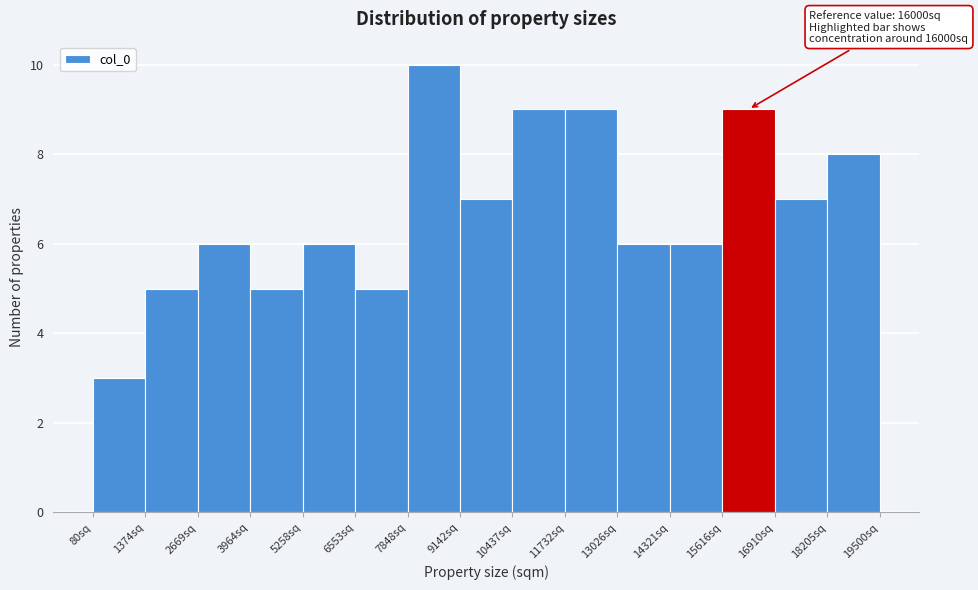

Which range on the x-axis has the tallest bar?

7800 to 9200